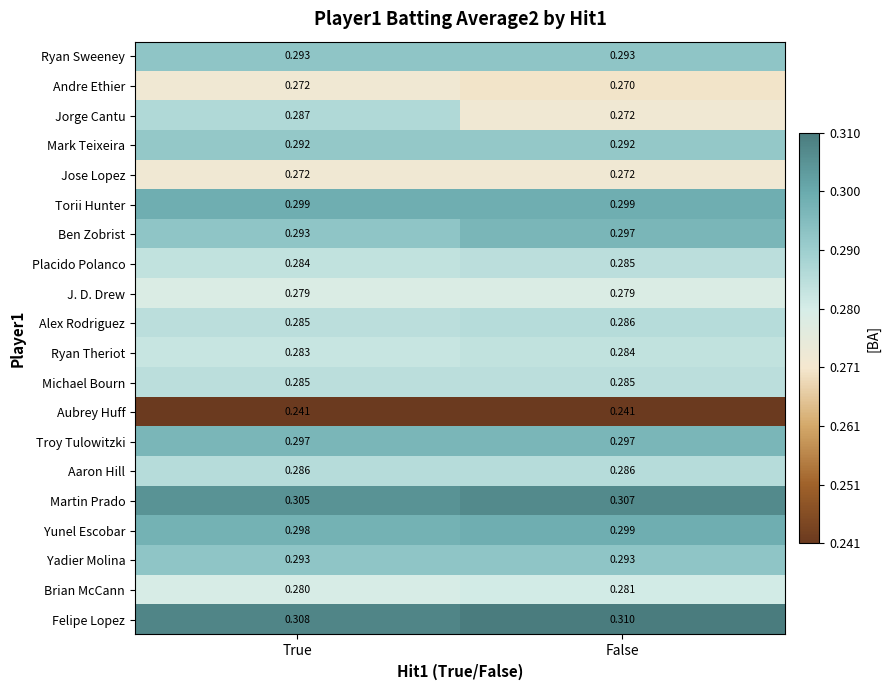

At how many categories does at least one series exceed 0?

2